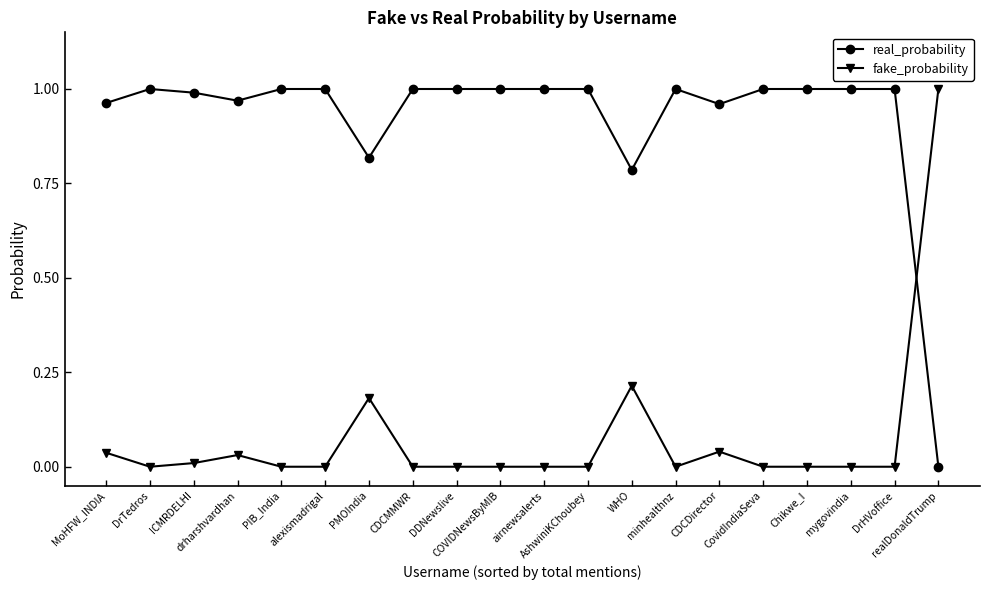

Where do fake_probability and real_probability first cross each other?

DrHVoffice and realDonaldTrump